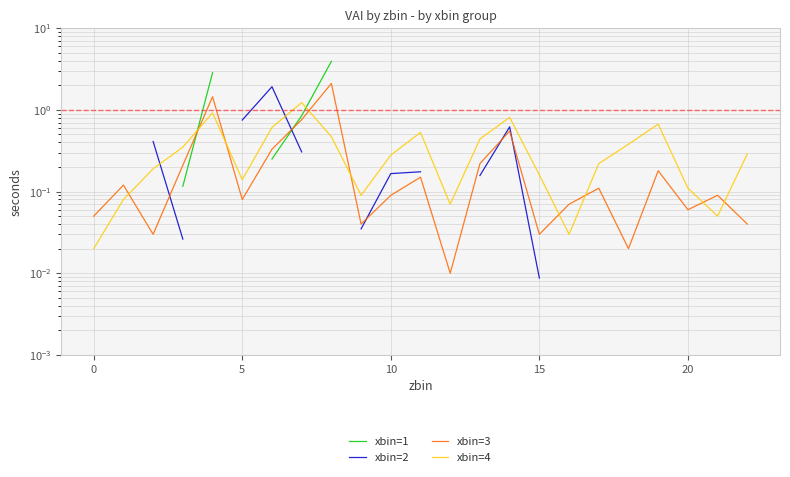

What is the difference between the second highest and second lowest values in the xbin=3 series?

1.4